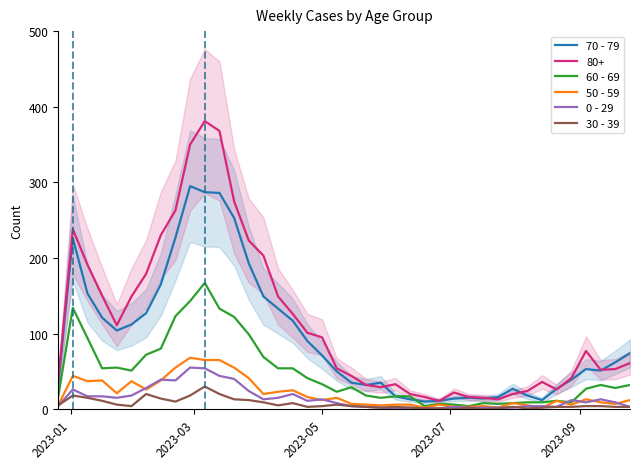

What is the average value of the 70 - 79 series?

94